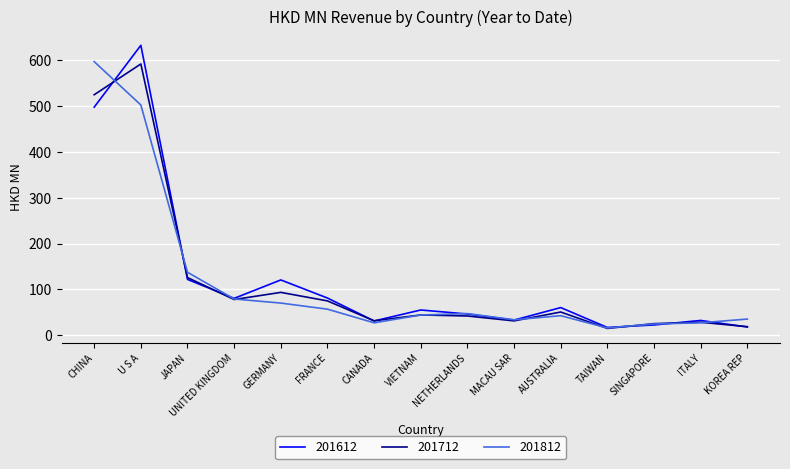

What position from the left is ITALY?

14